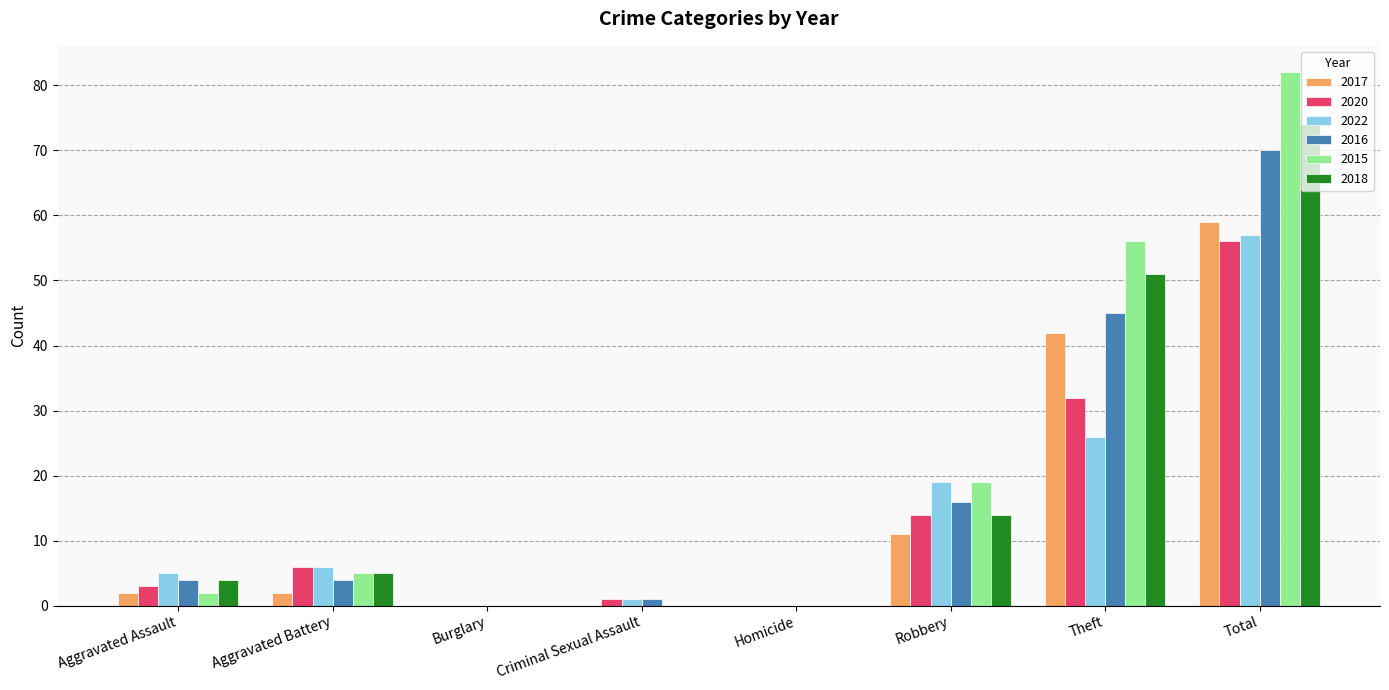

What is the total value across all series at Aggravated Assault?

20